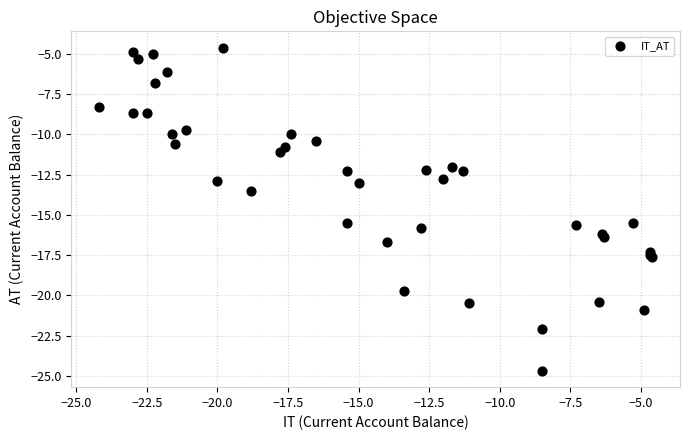

What Y value in the scatter plot is closest to -14?

-13.5